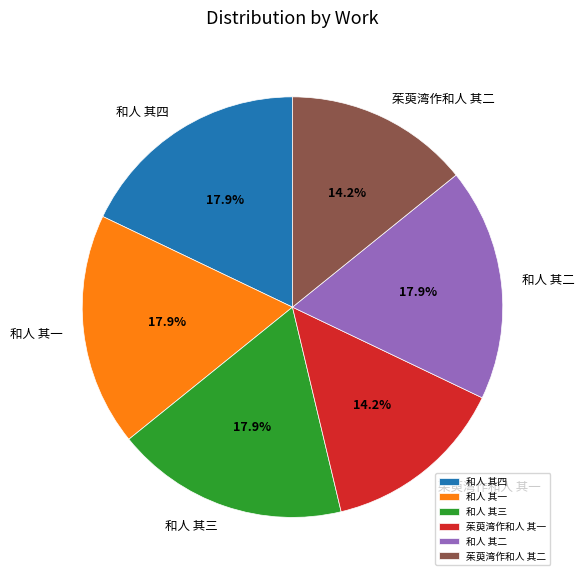

Do 茱萸湾作和人 其二 and 和人 其三 together represent more than half of the pie?

No